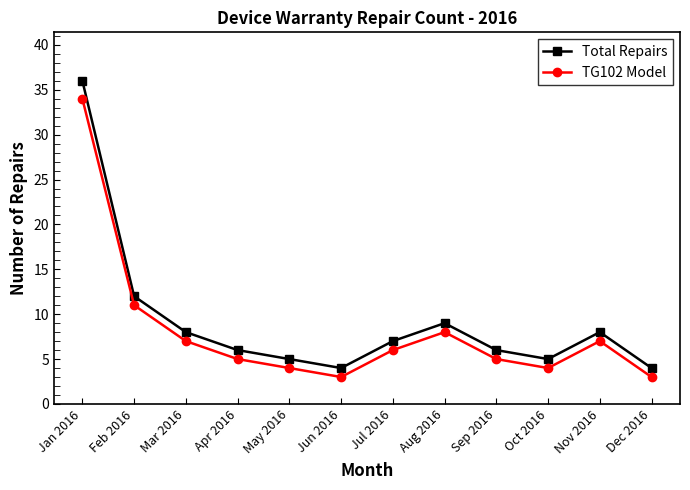

True or false: Total Repairs and TG102 Model intersect in this chart.

False